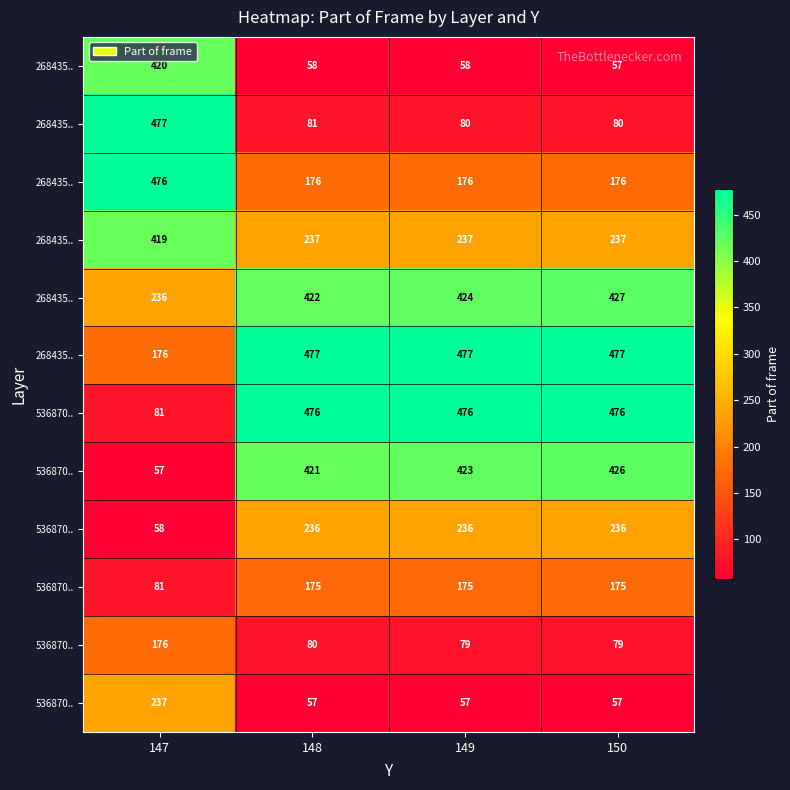

What is the smallest value displayed?

57